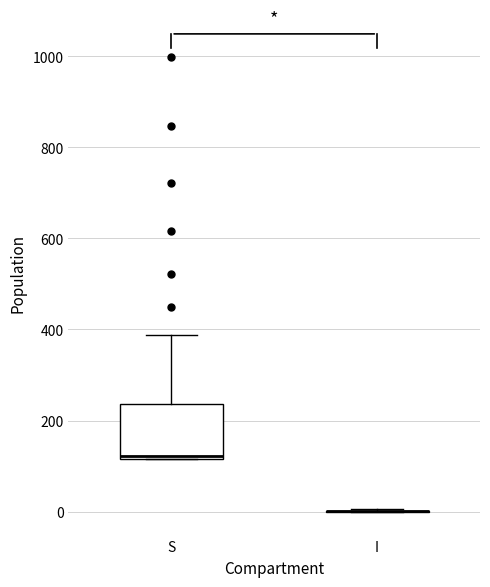

Reading left to right, transcribe this box plot: for each box, give where its median line is, the range the box spans, and where its two whiskers end, as read against the y-axis. The values are not printed on the chart, so give them approximately, as read against the axis.

S: median 120 (just above the box's lower edge), box 120 to 240, whiskers 120 to 380
I: box collapsed to a line at 0, whiskers 0 to 0